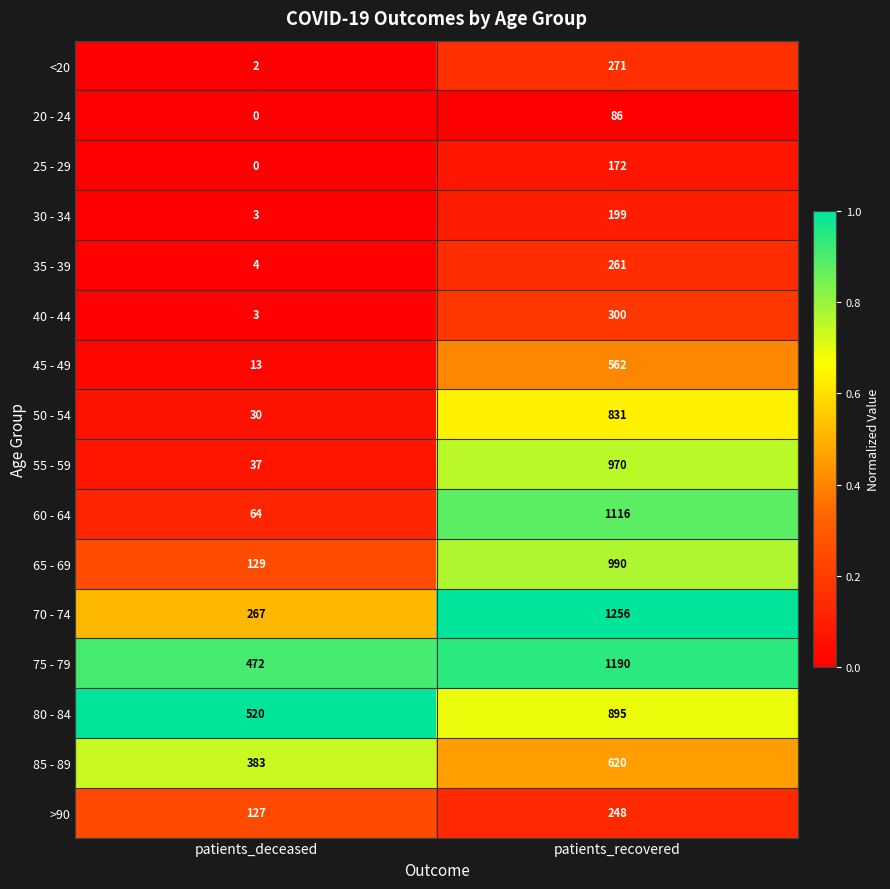

At which label does 75 - 79 reach its peak?

patients_recovered